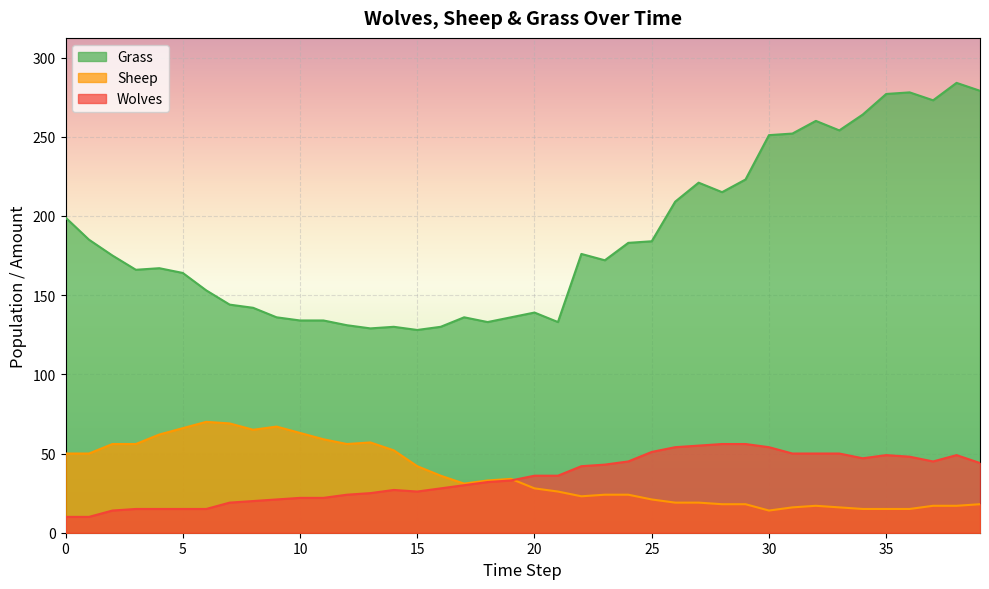

What is the value of the Sheep point at the 37th from the left?

15